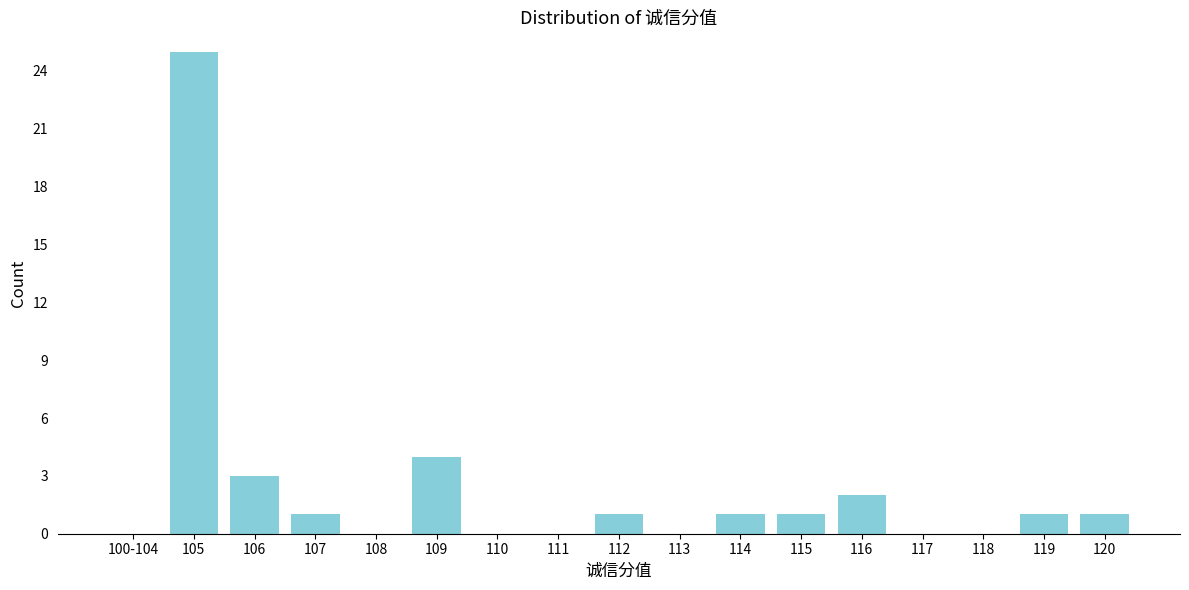

Reading left to right, what are all the values shown in this chart?

100-104=0	105=25	106=3	107=1	108=0	109=4	110=0	111=0	112=1	113=0	114=1	115=1	116=2	117=0	118=0	119=1	120=1